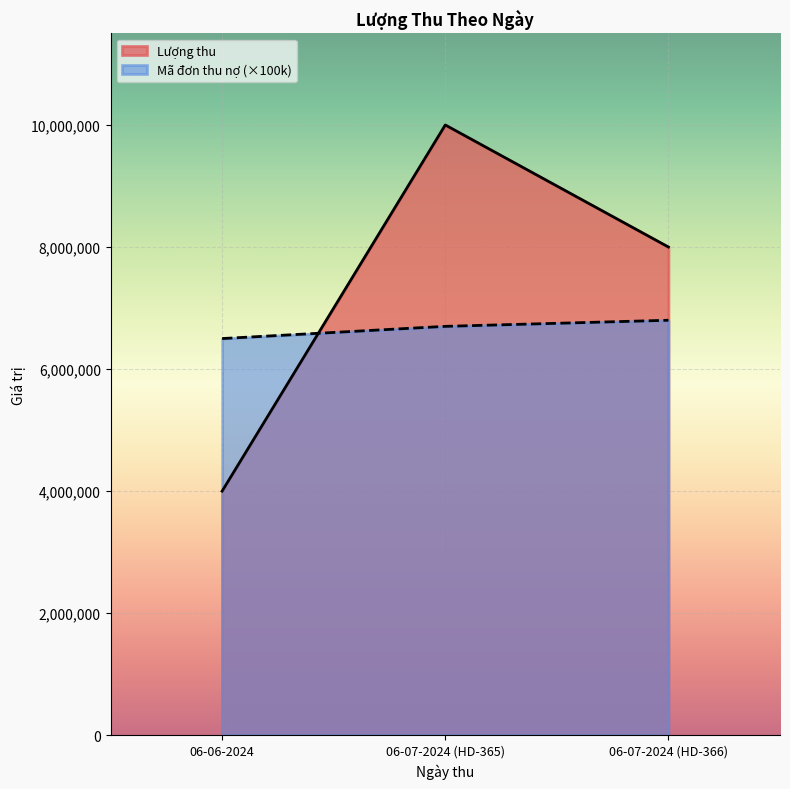

True or false: Mã đơn thu nợ has a value of 6800000 at 06-07-2024 (HD-366).

True